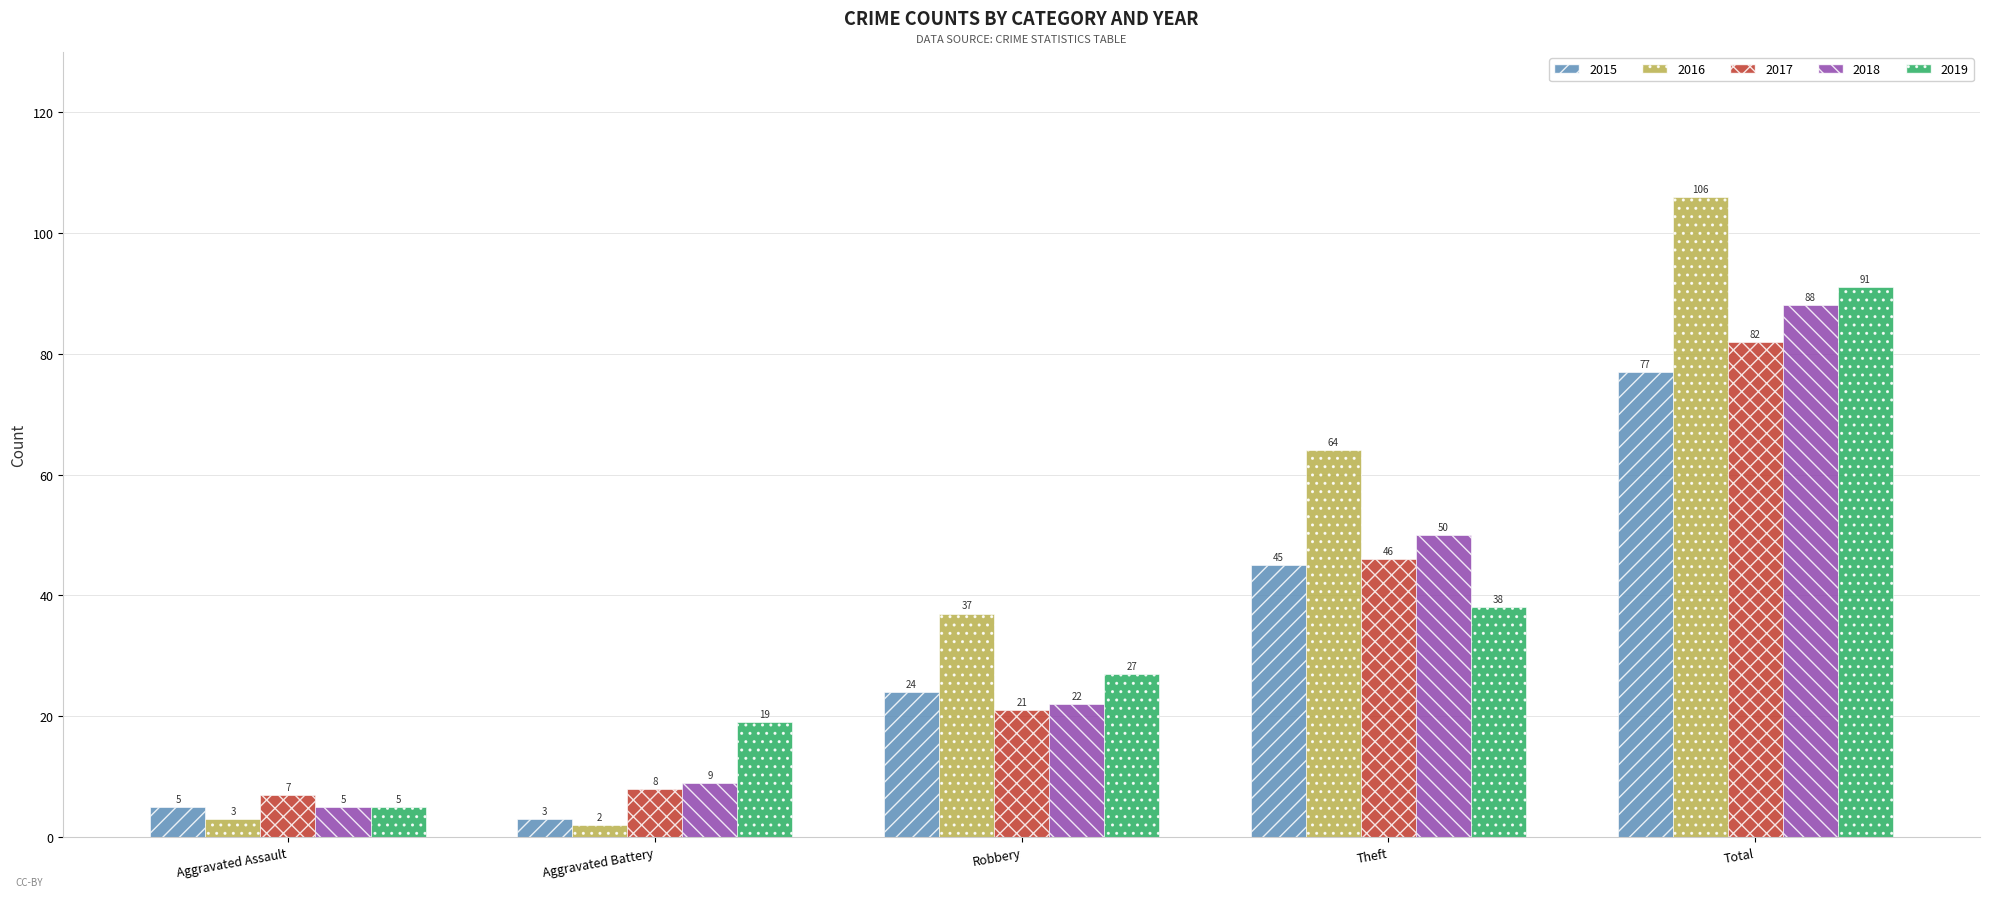

What is the highest value of the 2017 series?

82